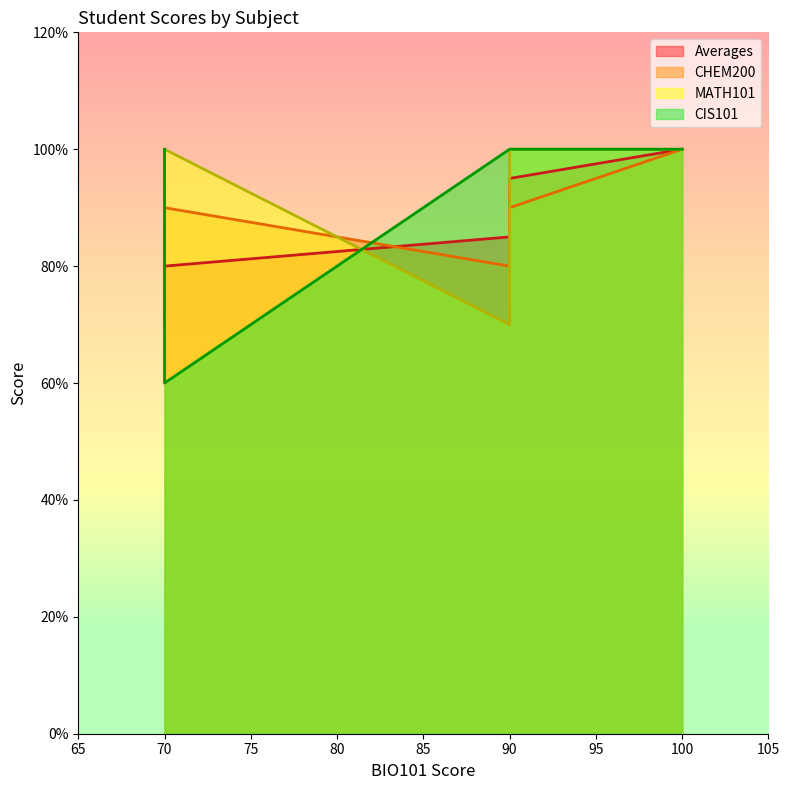

True or false: CHEM200 and MATH101 intersect in this chart.

False